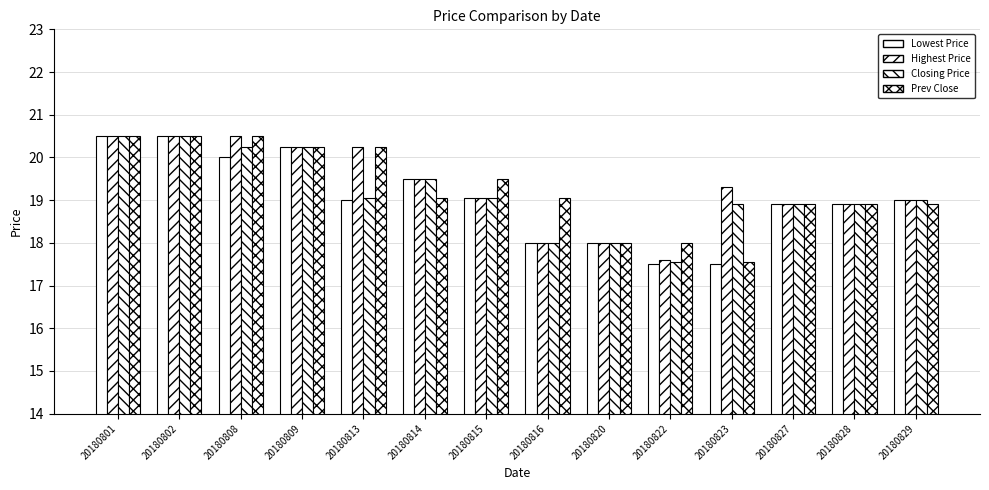

What is the minimum value for Prev Close?

17.6